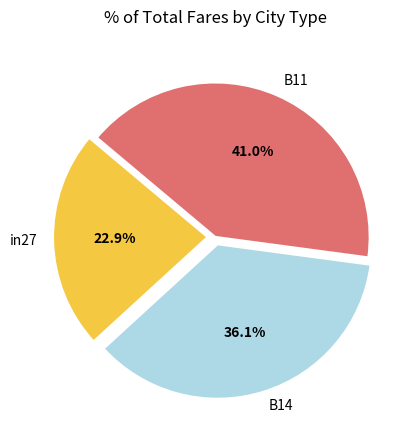

Combined, what portion of the pie is B11 and in27?

63.9%